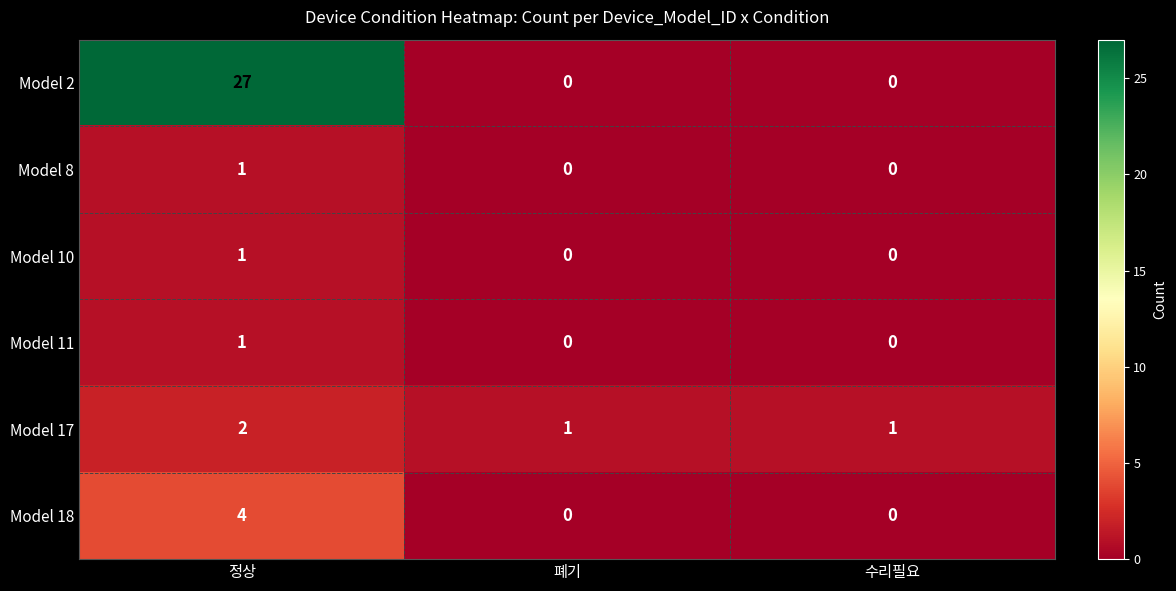

Reading left to right, extract all data points from this chart.

Model 2: 27	0	0
Model 8: 1	0	0
Model 10: 1	0	0
Model 11: 1	0	0
Model 17: 2	1	1
Model 18: 4	0	0